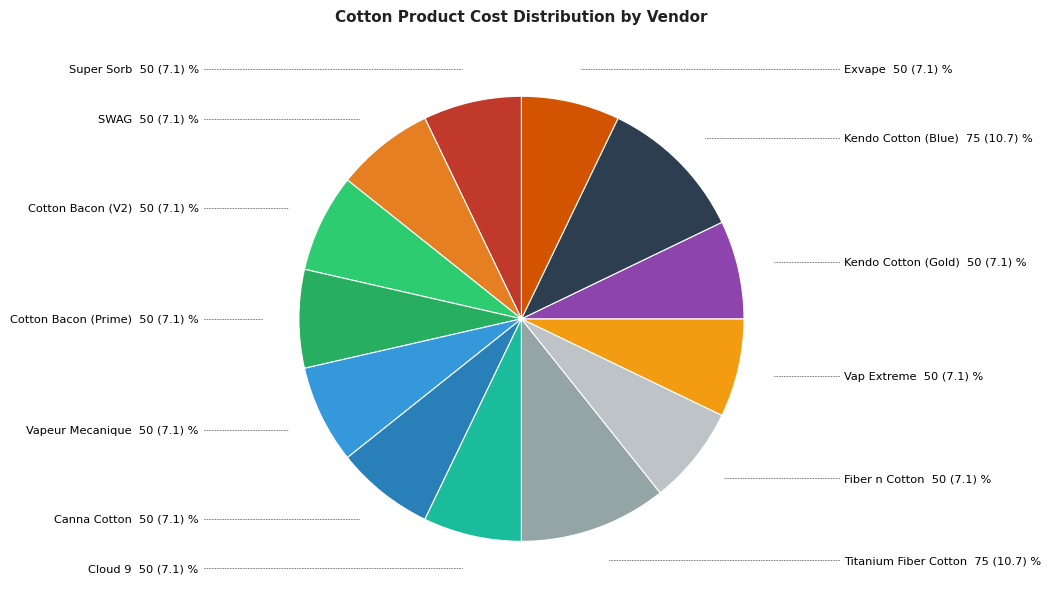

Which slice is the smallest?

Super Sorb